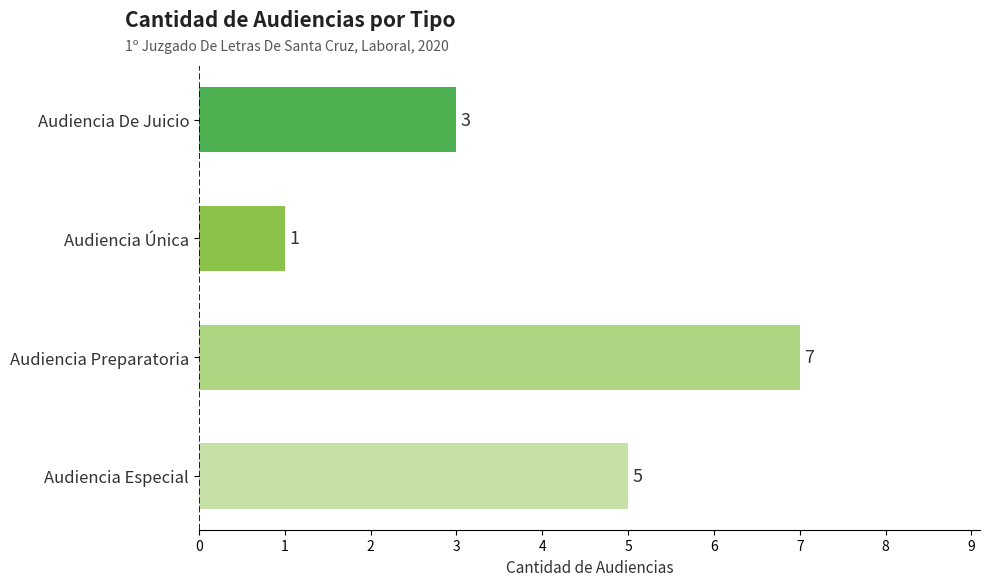

Where is the data nearest to the value 4?

Audiencia De Juicio